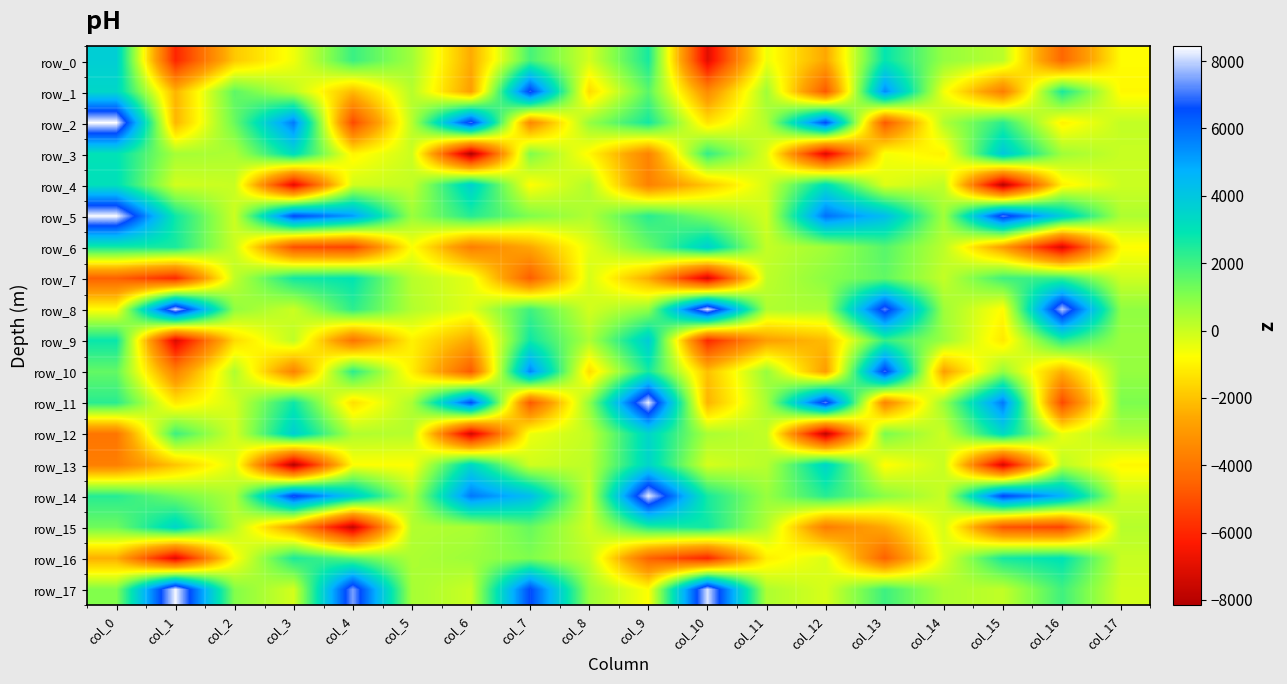

Where is row_12 nearest to the value -2067?

col_7